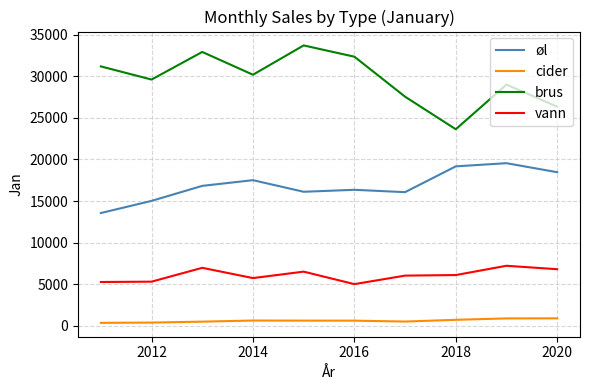

Which series has the largest range (max minus min)?

brus